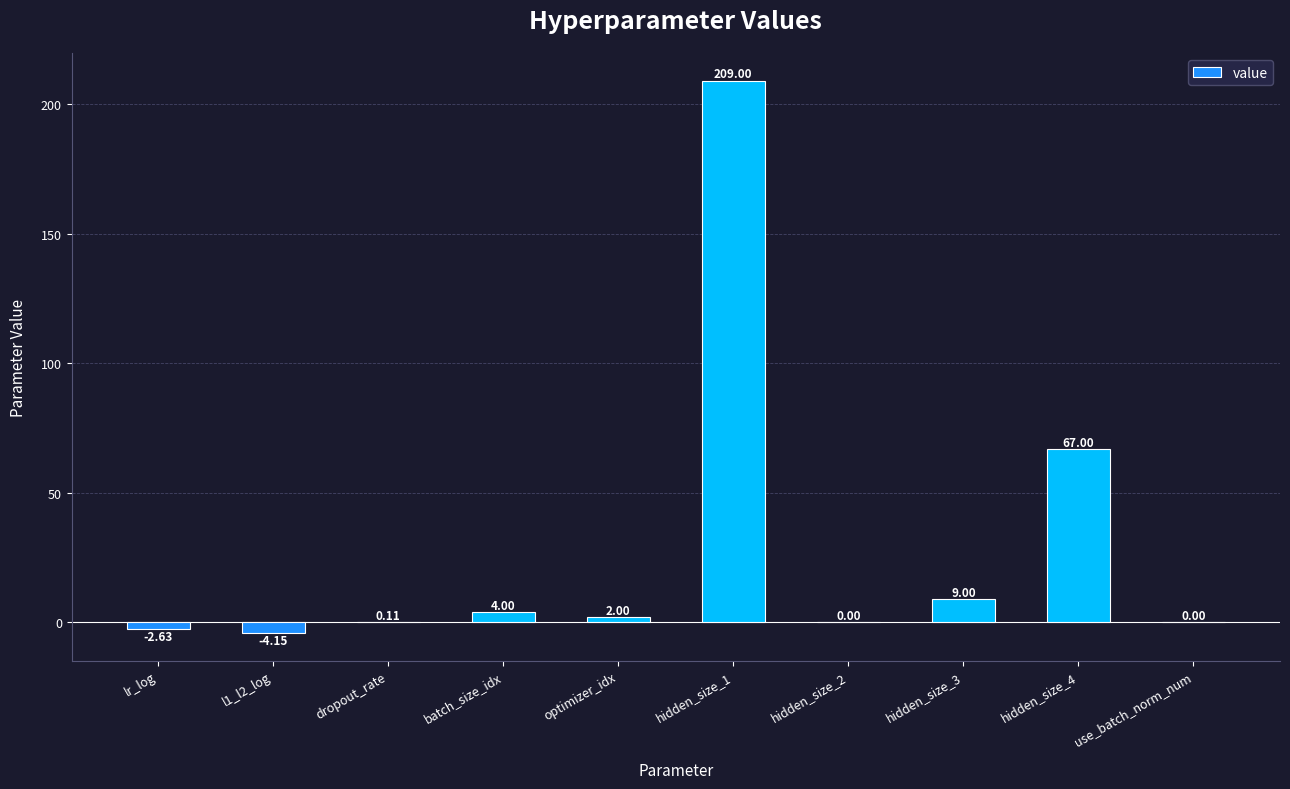

How many distinct data groups are displayed?

1